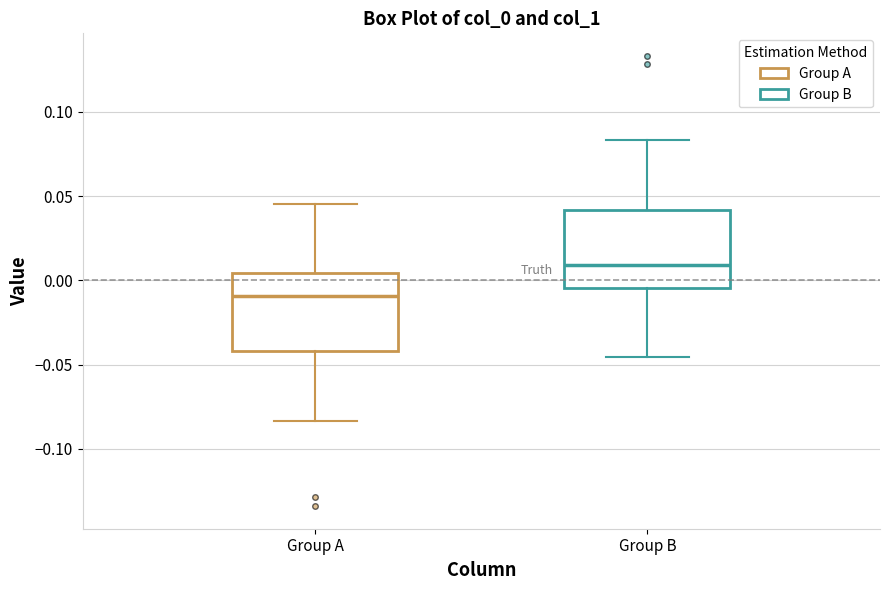

Where does the upper whisker of the box for Group A end on the y-axis? The values are not printed on the chart, so give them approximately, as read against the axis.

0.045